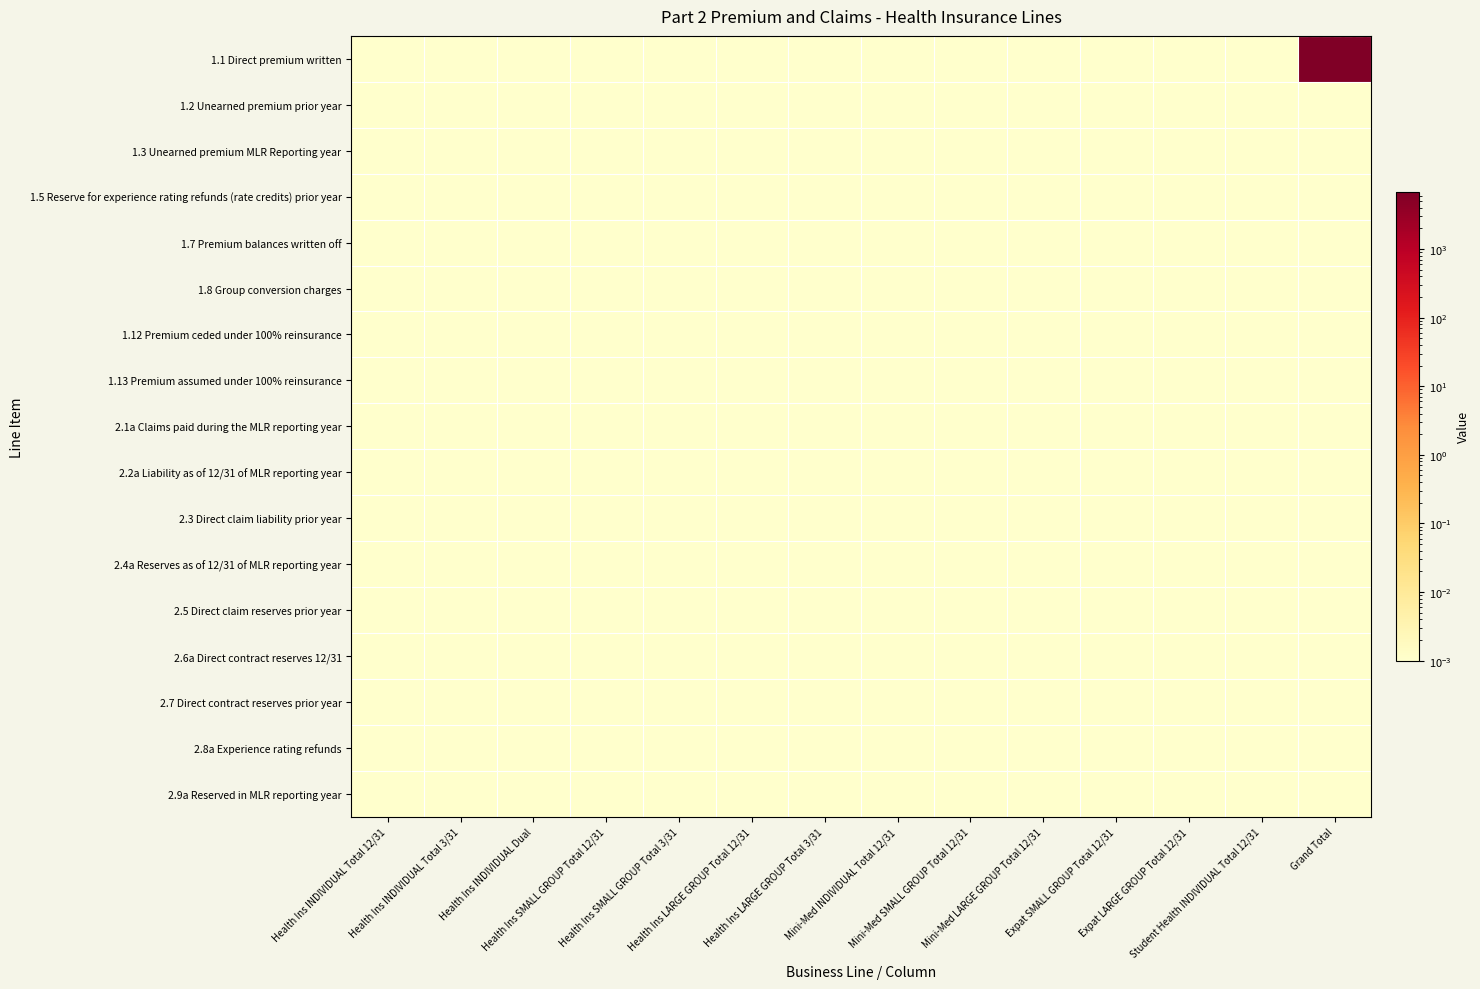

How many data points does each series have?

14